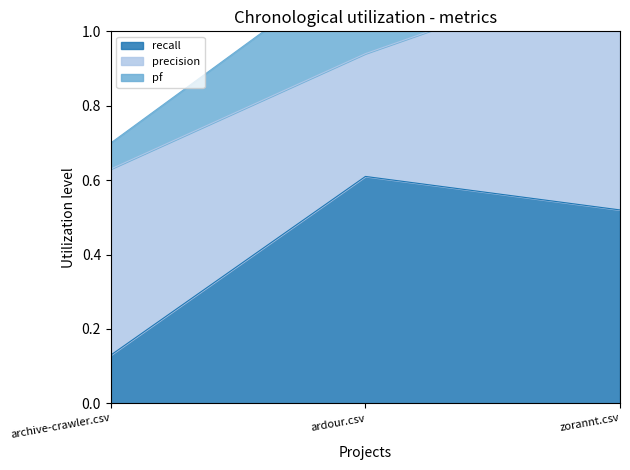

What is the difference between the maximum and minimum values in the pf series?

0.8